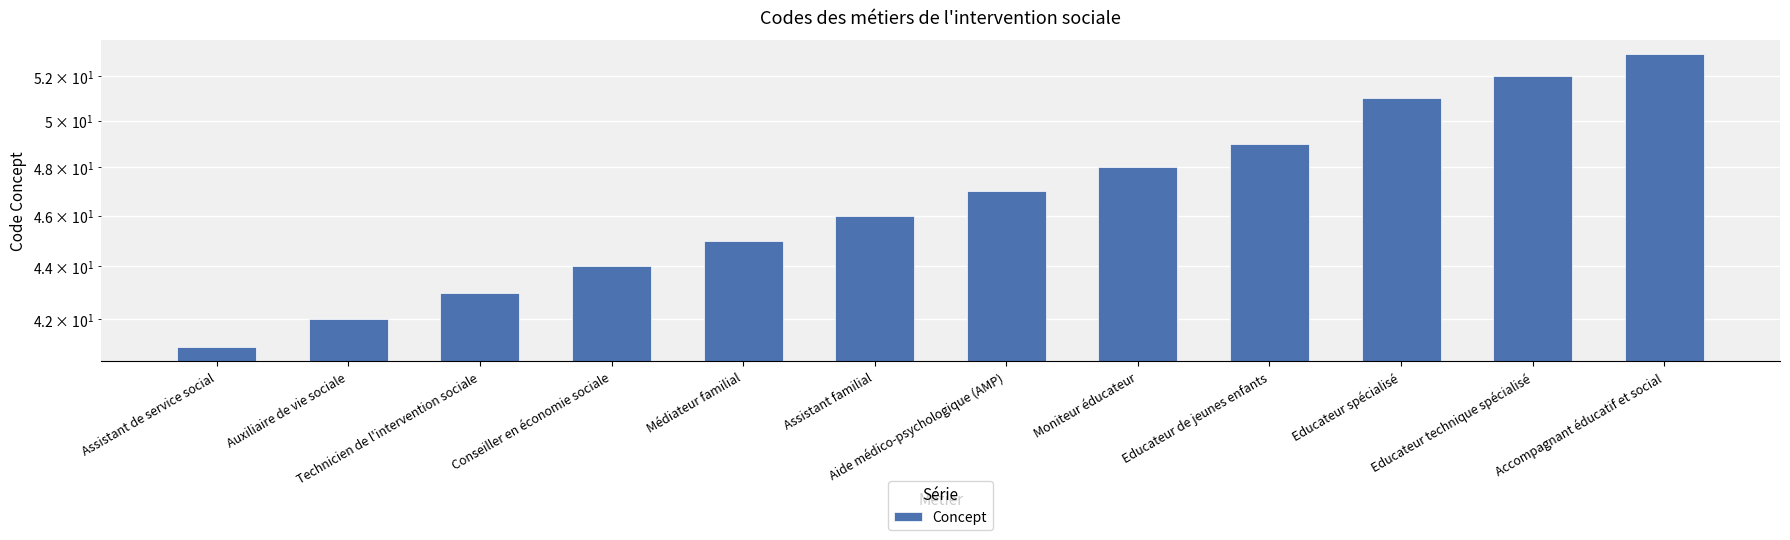

Rank the categories by value from highest to lowest.

Accompagnant éducatif et social, Educateur technique spécialisé, Educateur spécialisé, Educateur de jeunes enfants, Moniteur éducateur, Aide médico-psychologique (AMP), Assistant familial, Médiateur familial, Conseiller en économie sociale, Technicien de l'intervention sociale, Auxiliaire de vie sociale, Assistant de service social